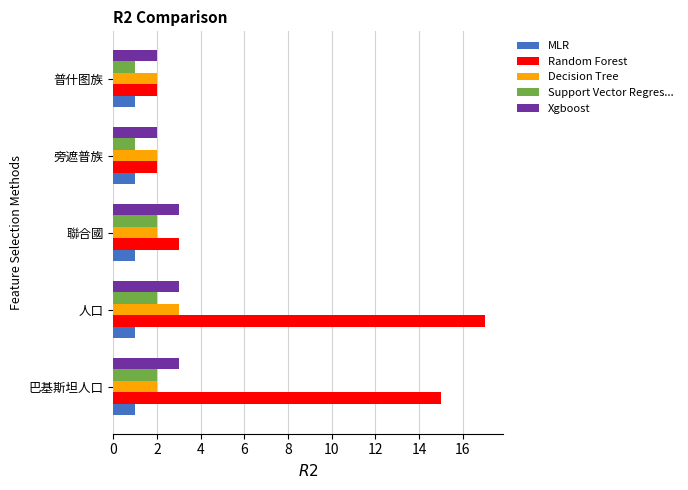

What is the difference between the maximum and minimum values in the Decision Tree series?

1